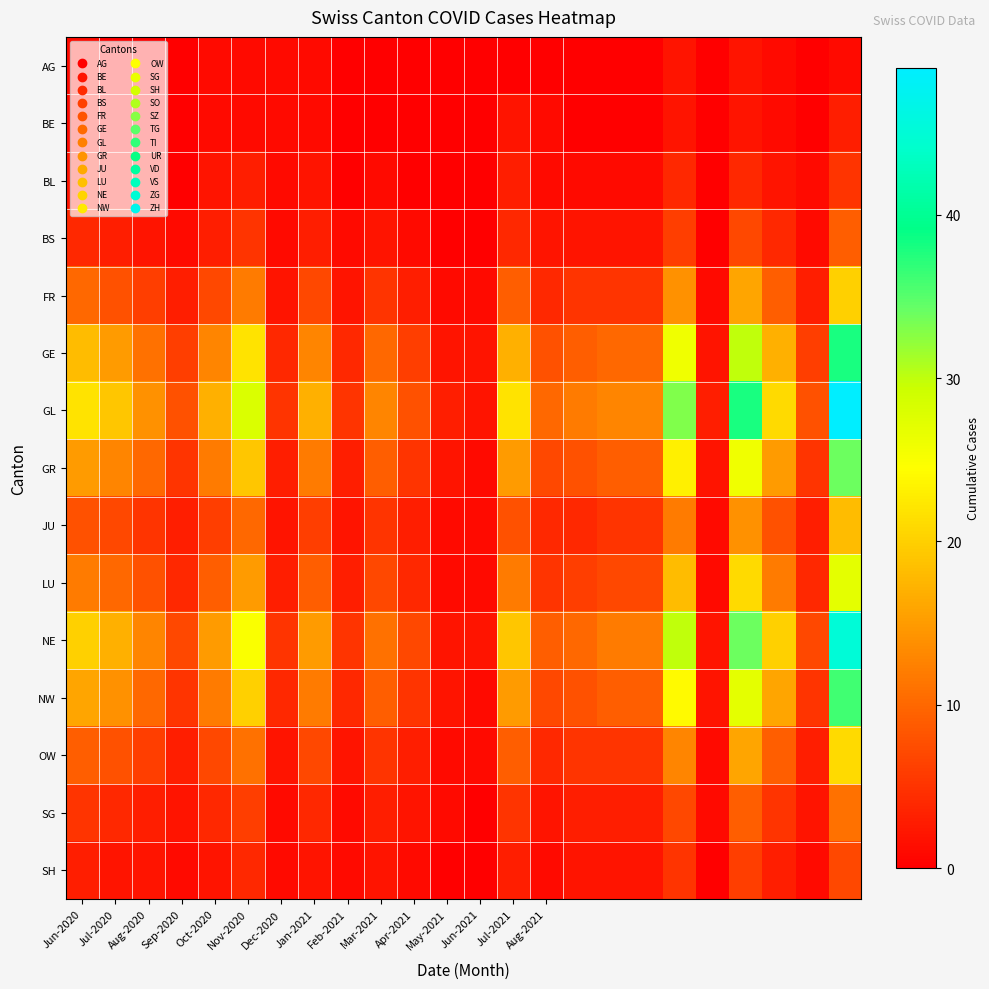

At which category does the chart reach its minimum across all series?

Jul-2020